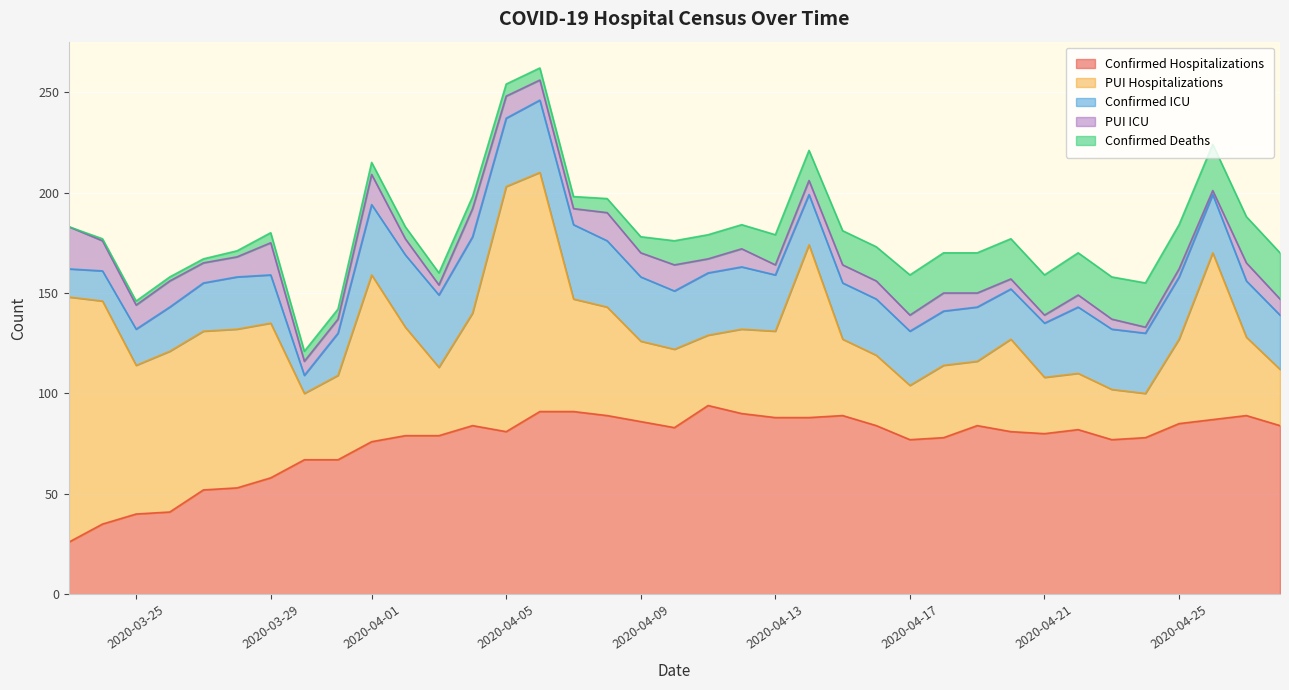

How many times do Confirmed ICU and PUI Hospitalizations cross each other?

4